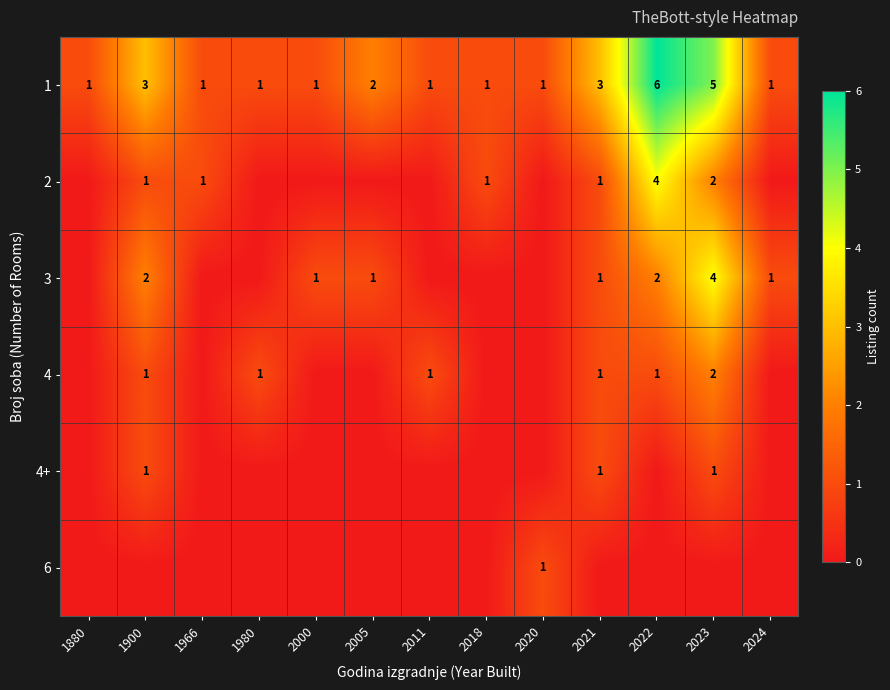

What is the sum of all 1 values?

27